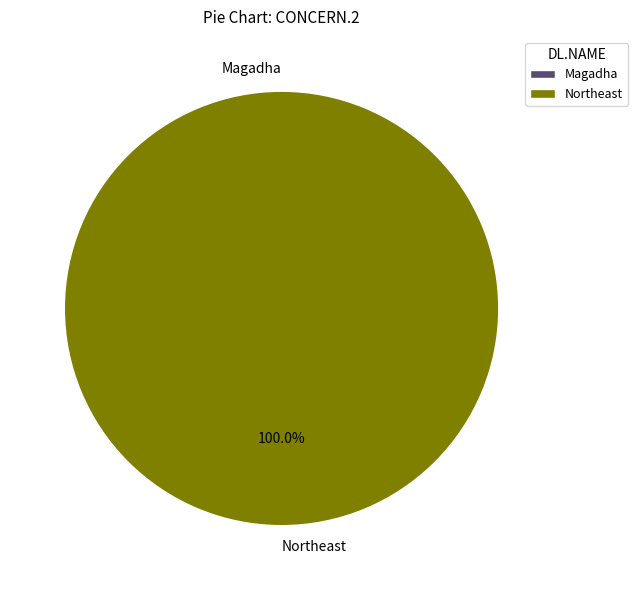

How many slices are in this pie chart?

2